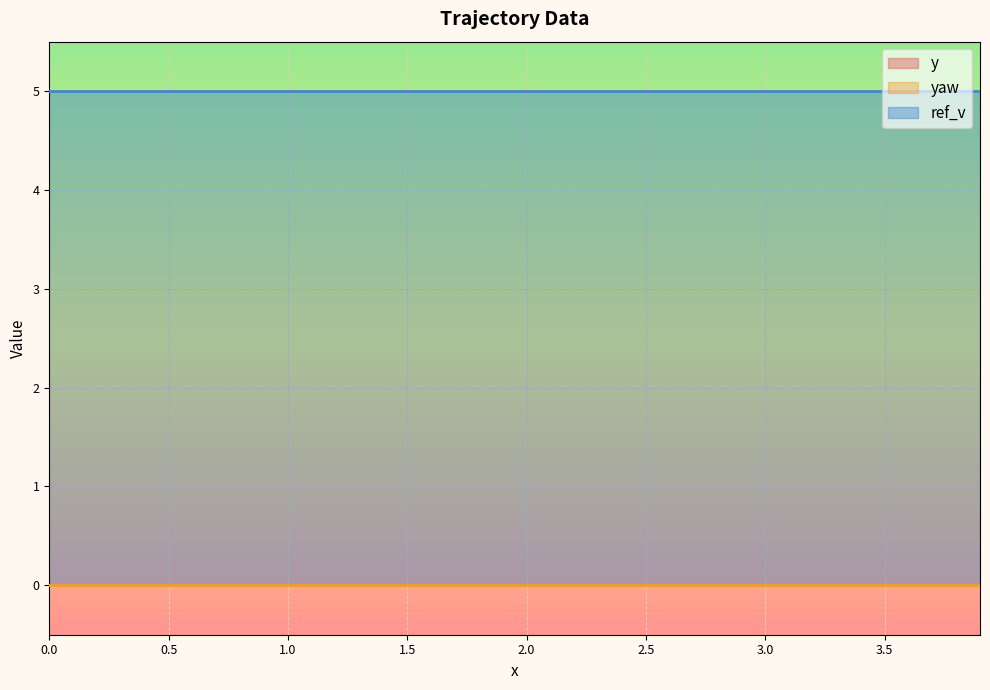

What is the spread (max minus min) of values at 0.8?

5